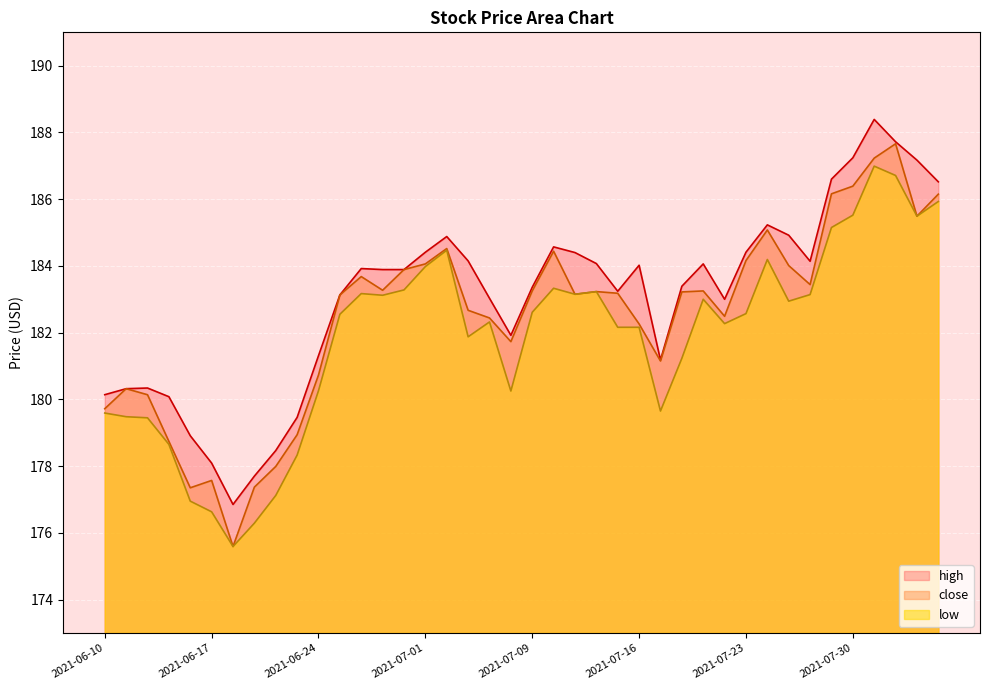

In low, how many points are lower than both neighbors (excluding endpoints)?

9